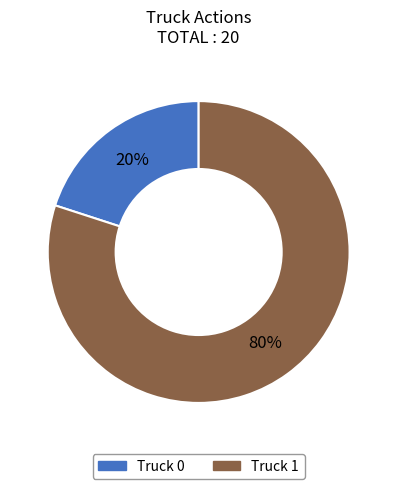

Is Truck 1 the majority of the pie?

Yes